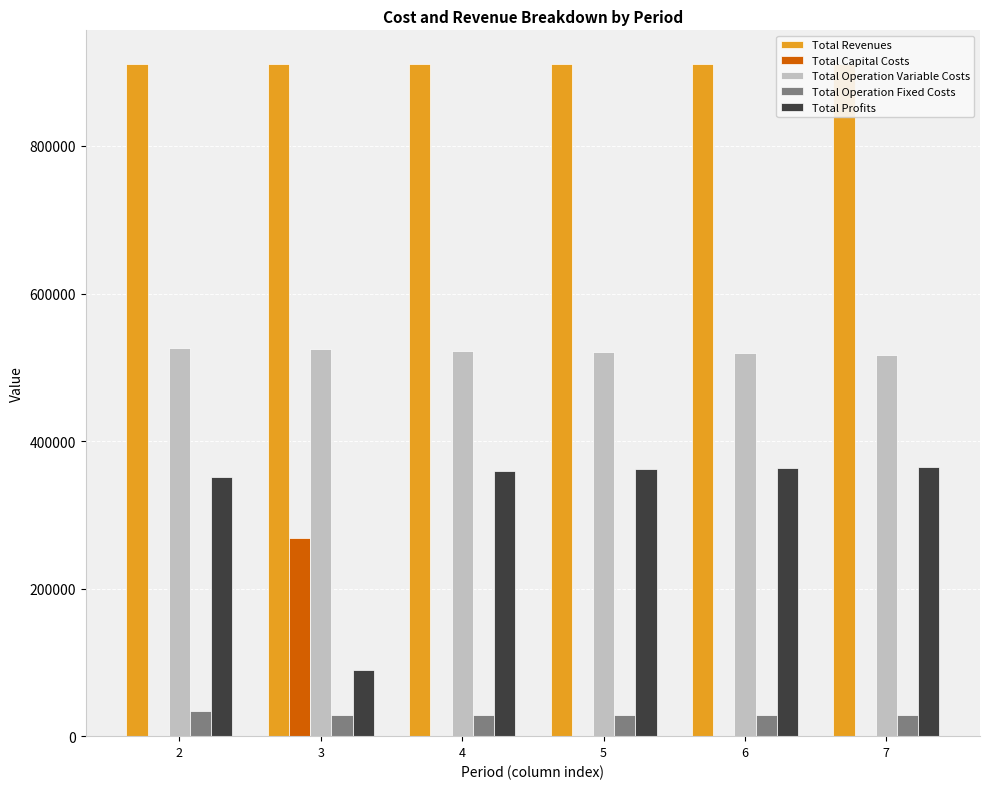

Is it true that Total Revenues equals 1199408.1 at 4?

False